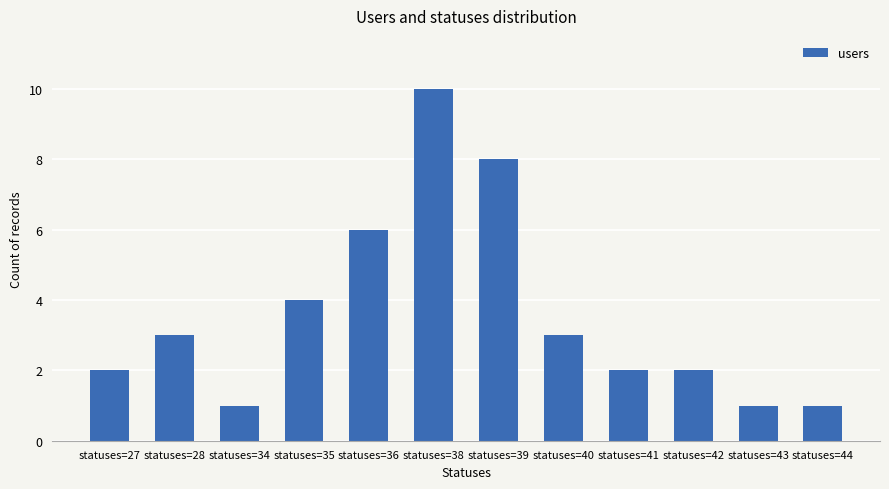

At which category does the chart reach its peak across all series?

statuses=38